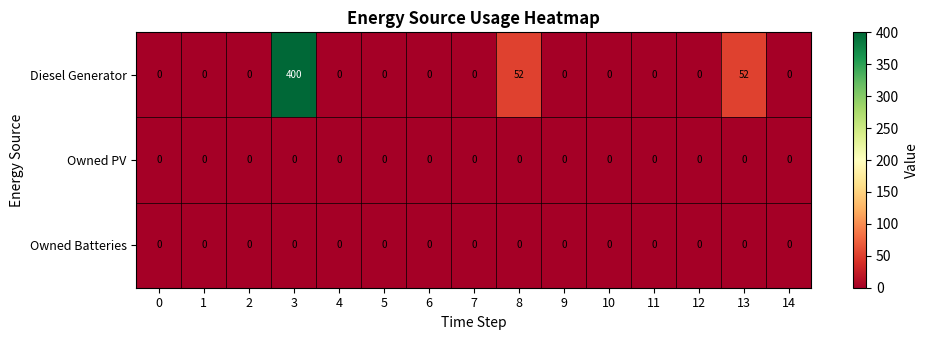

True or false: Diesel Generator has a value of 0 at 14.

True